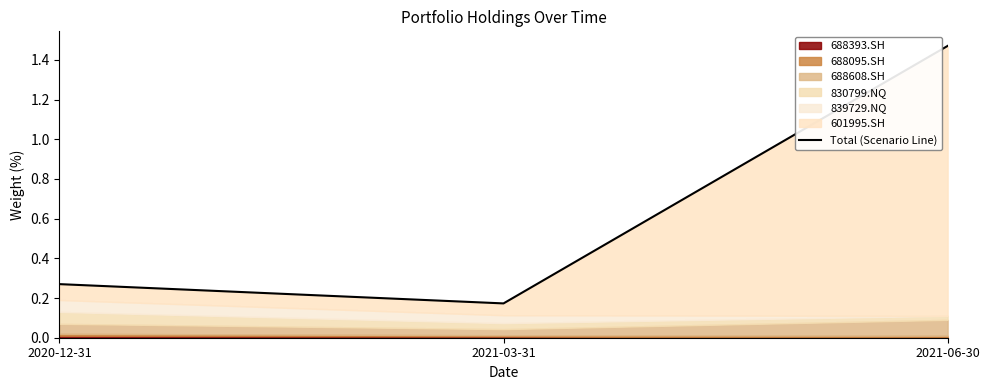

Which label corresponds to the smallest value in the chart?

2021-03-31